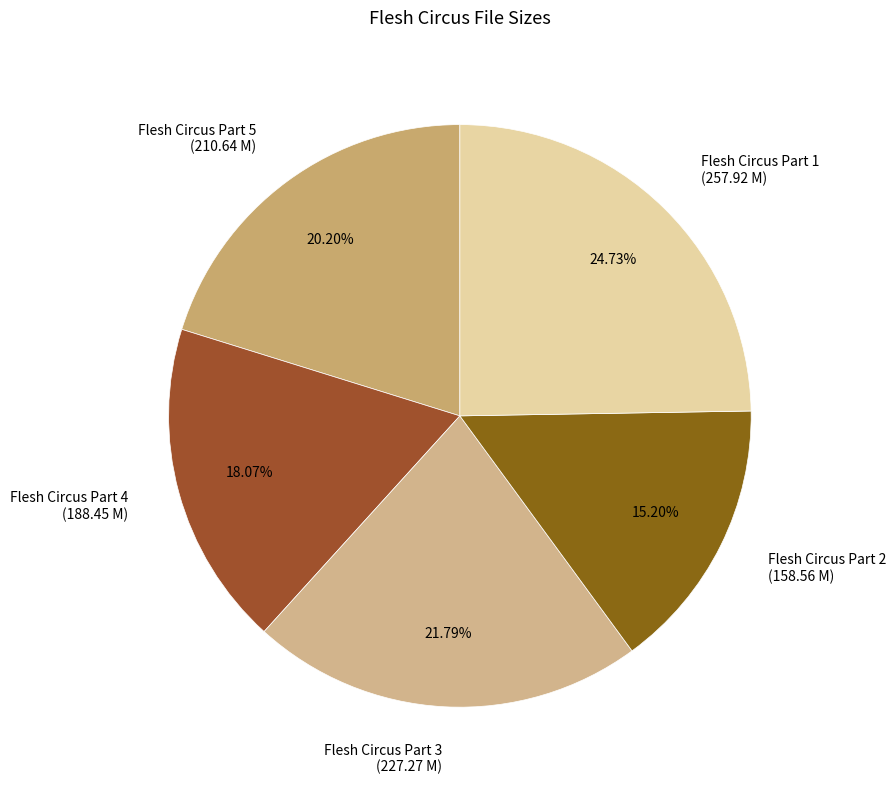

Approximately how many times larger is the value at Flesh Circus Part 3 (227.27 M) compared to Flesh Circus Part 1 (257.92 M)?

0.9